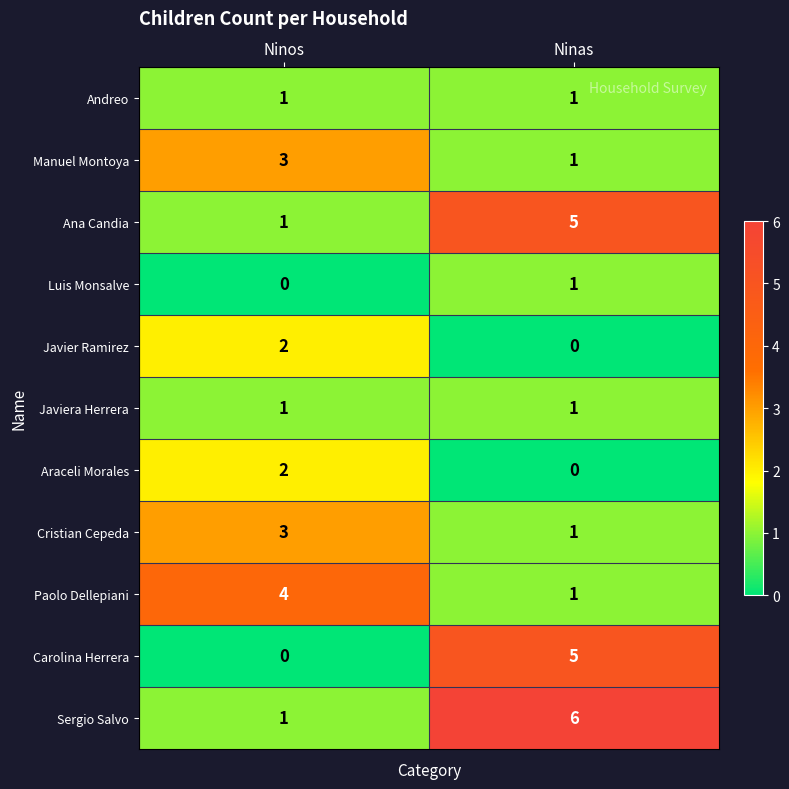

What value does the Cristian Cepeda series have at Ninos?

3